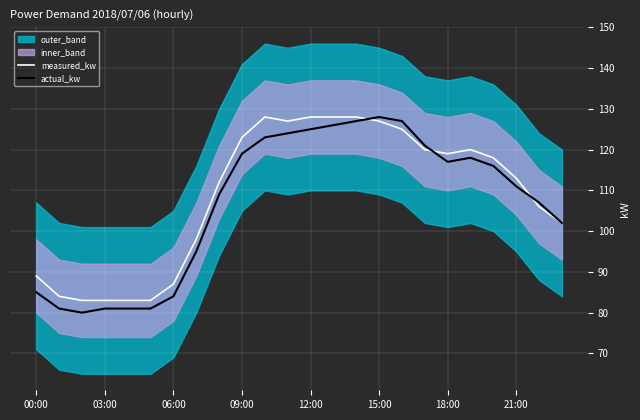

What is the minimum value for measured_kw?

83